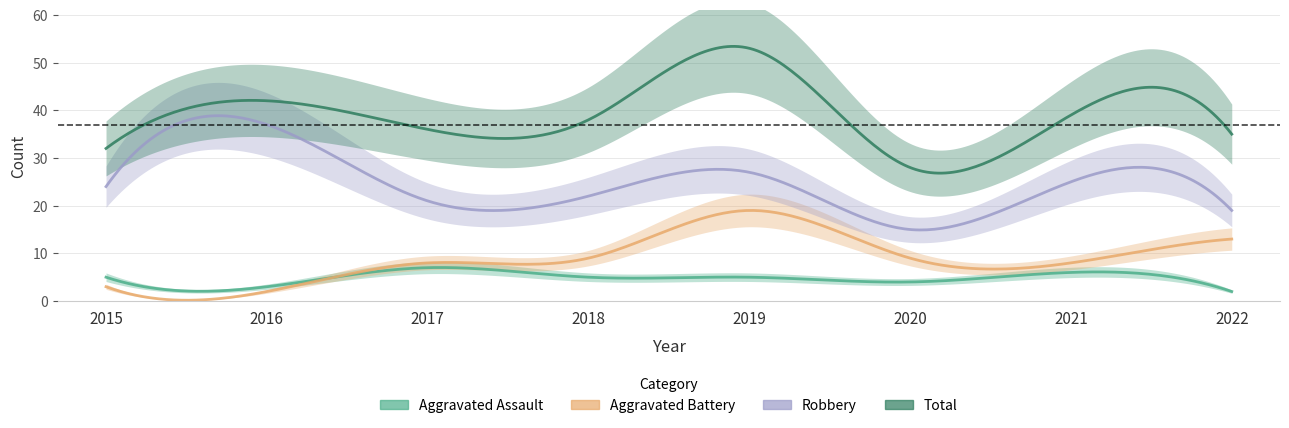

What is the highest value of the Total series?

53